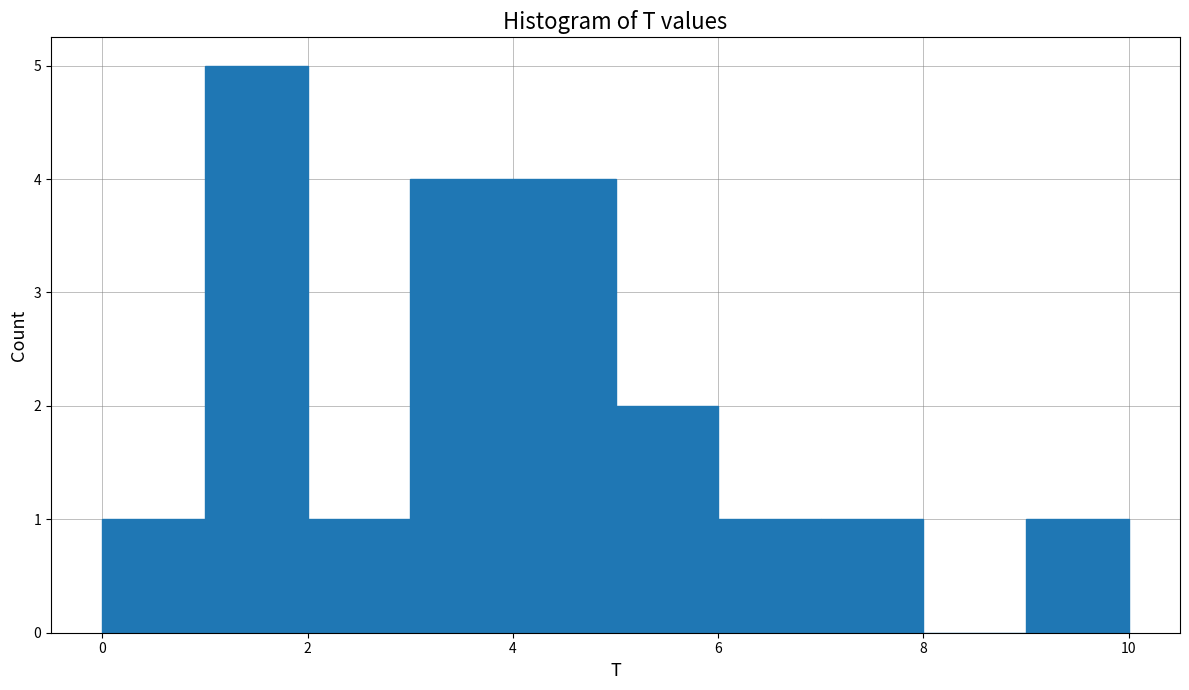

Over which range of the x-axis is the bar tallest?

1 to 2